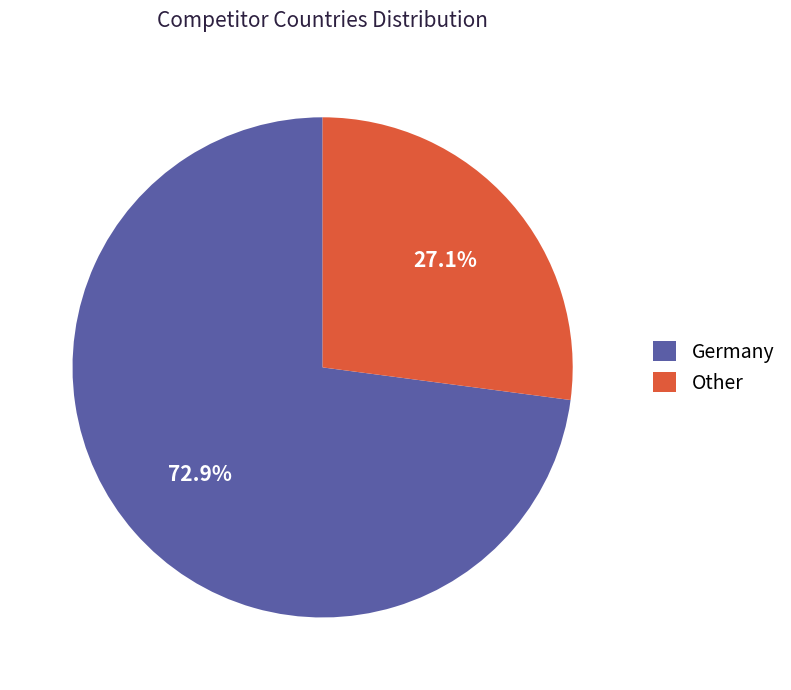

What is the largest slice in the pie chart?

Germany